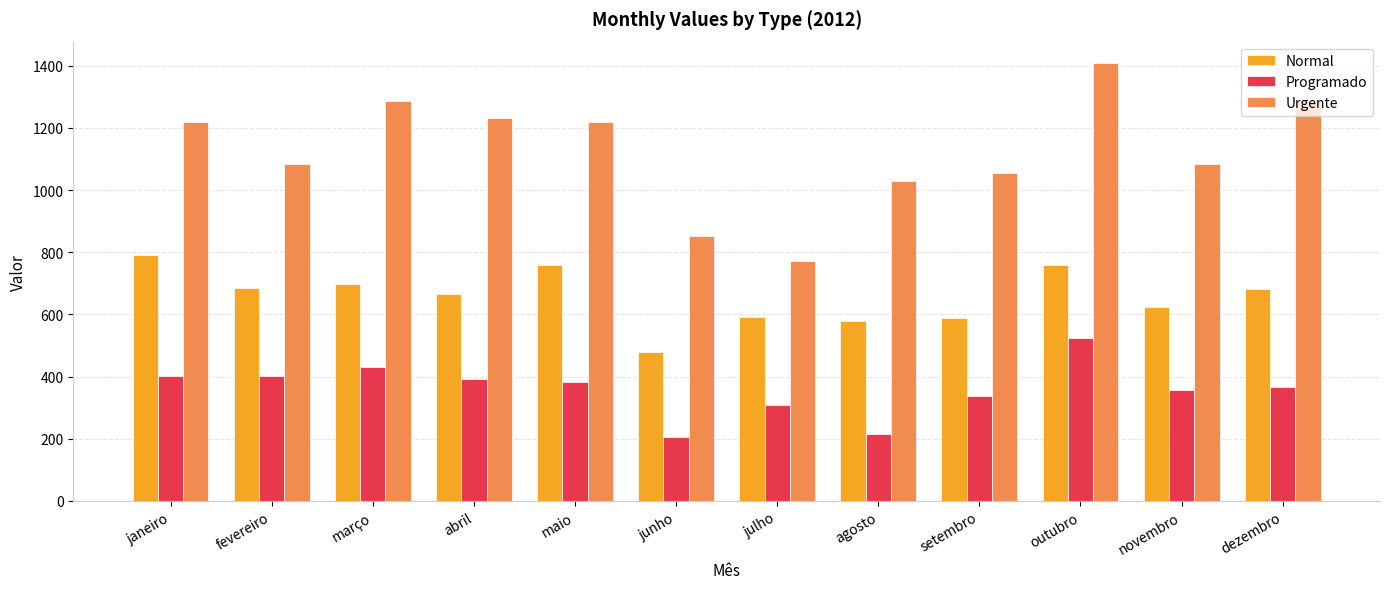

Which series has the largest total across all categories?

Urgente